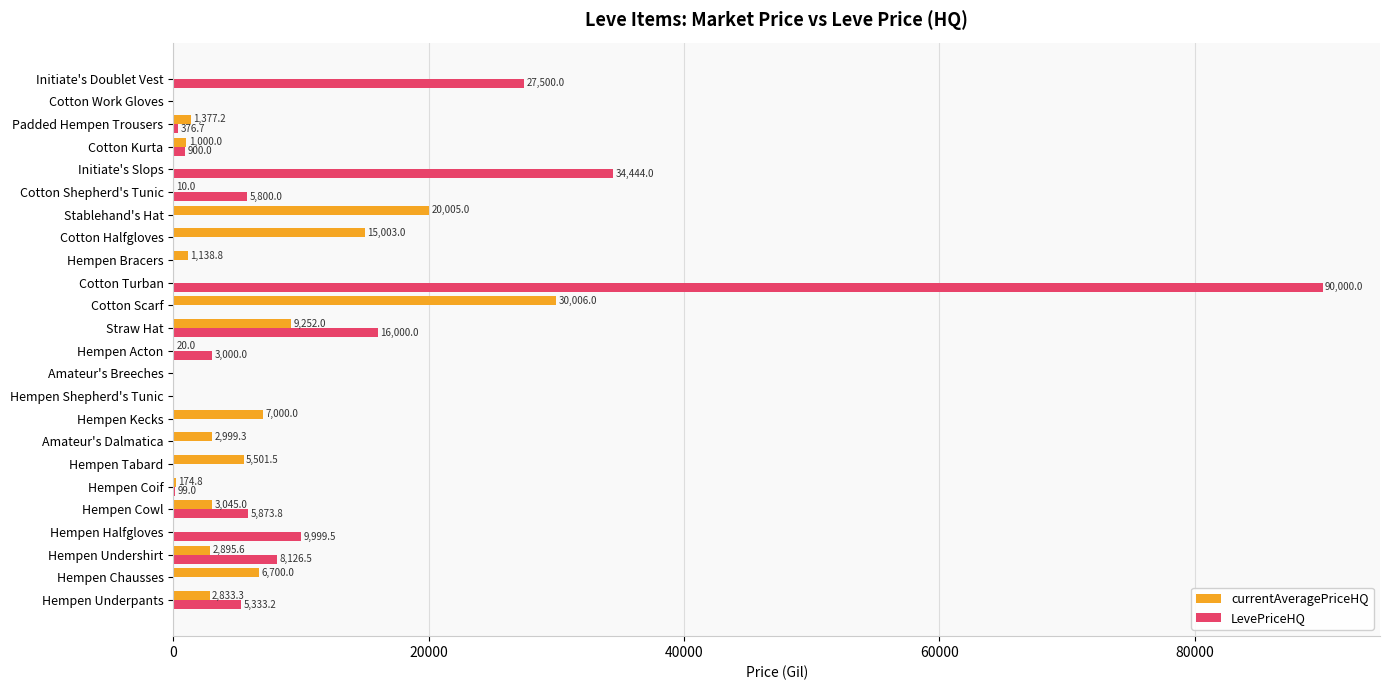

Which series changed the most between Hempen Halfgloves and Cotton Work Gloves?

LevePriceHQ